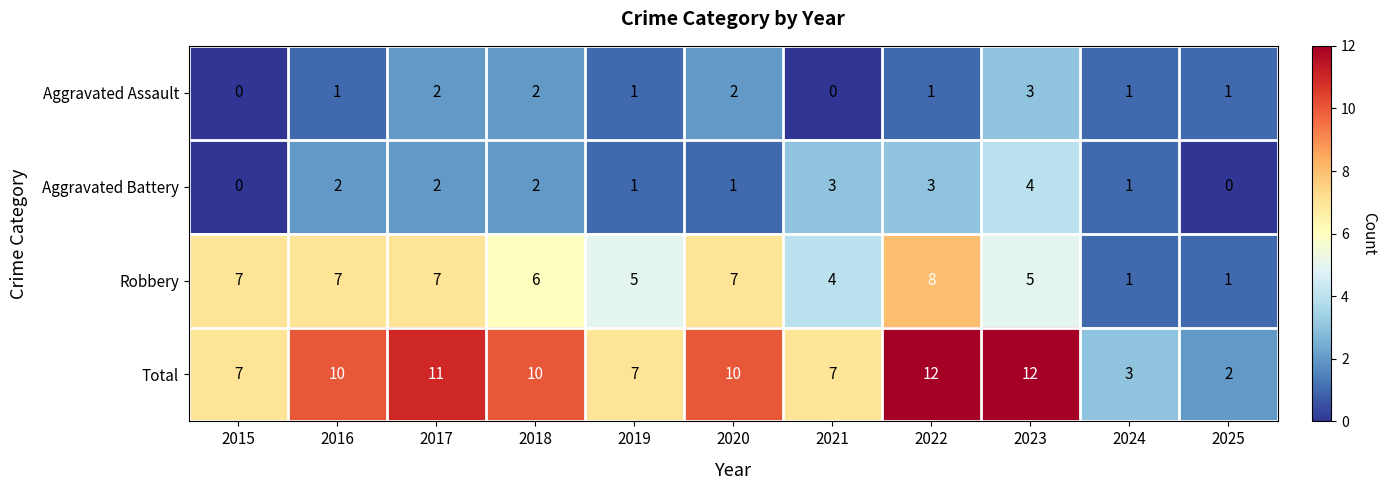

What is the highest value of the Total series?

12